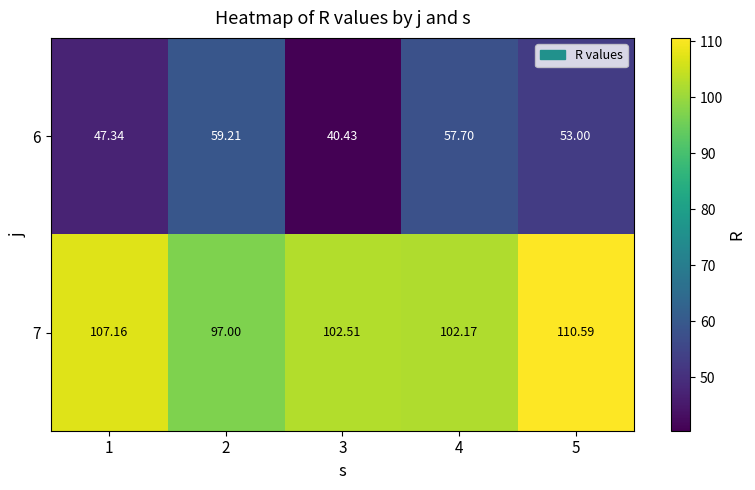

Is the value of 6 at 3 greater than the value of 7 at 1?

No